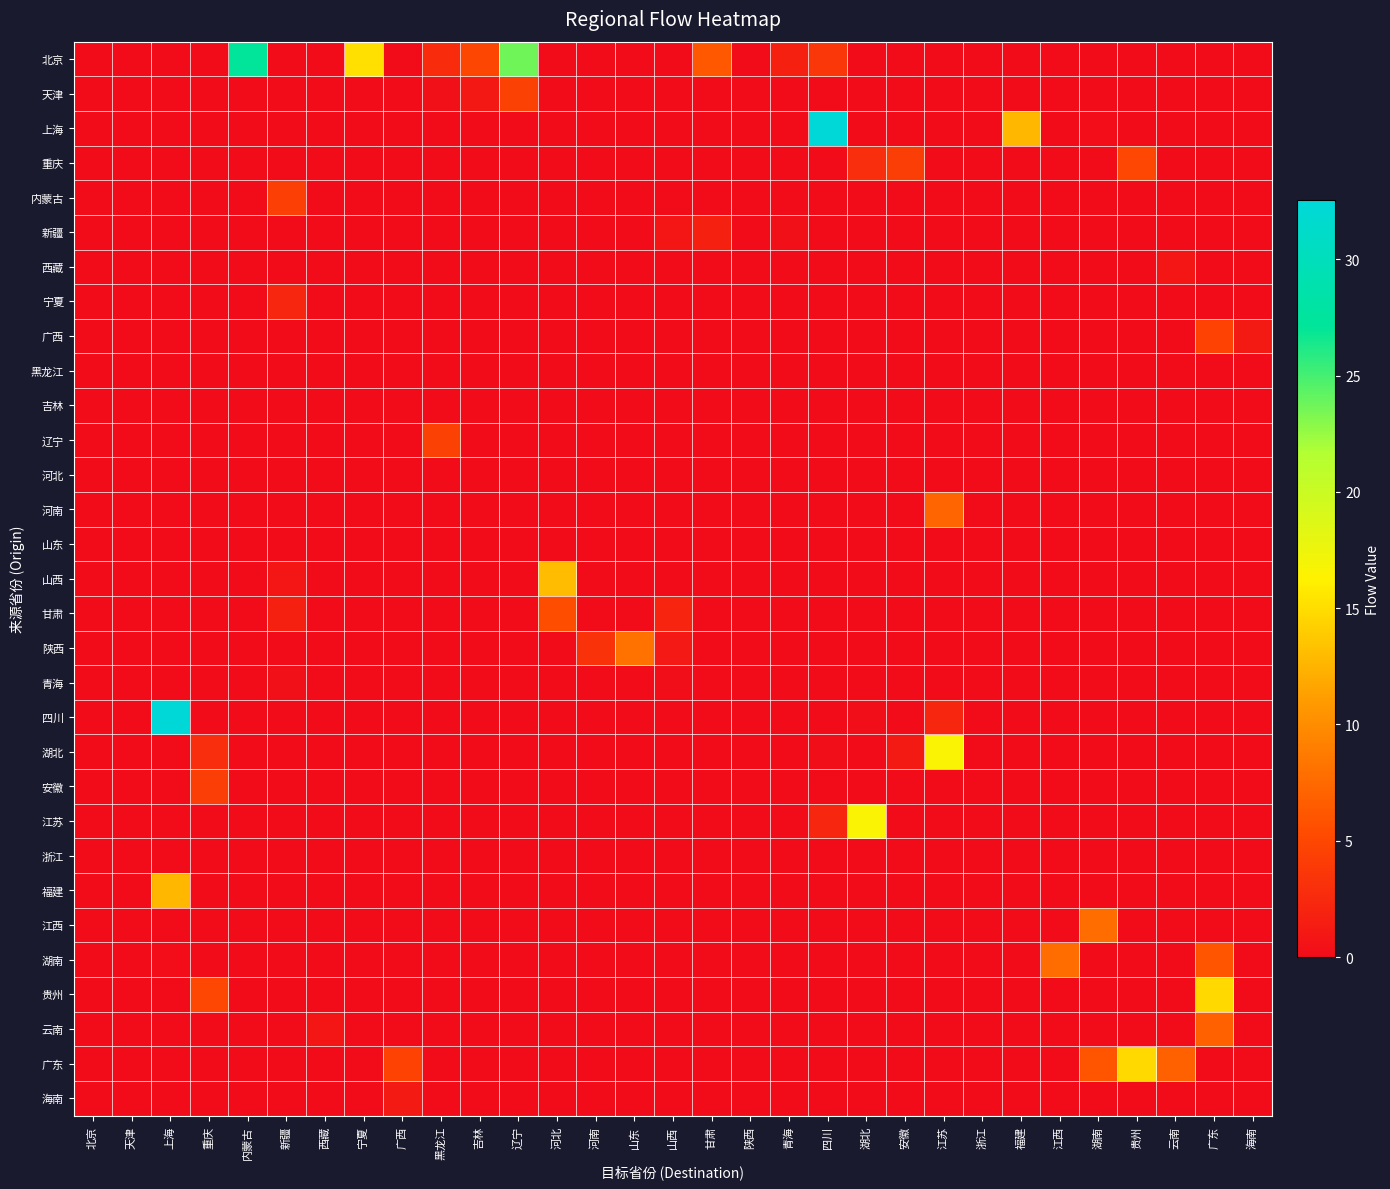

Reading right to left, list all the values displayed in this chart.

北京: 海南=0.0	广东=0.0	云南=0.0	贵州=0.0	湖南=0.0	江西=0.0	福建=0.0	浙江=0.0	江苏=0.0	安徽=0.0	湖北=0.0	四川=3.6	青海=1.8	陕西=0.0	甘肃=6.3	山西=0.0	山东=0.0	河南=0.0	河北=0.0	辽宁=23.7	吉林=4.9	黑龙江=2.8	广西=0.0	宁夏=15.2	西藏=0.0	新疆=0.0	内蒙古=27.1	重庆=0.0	上海=0.0	天津=0.0	北京=0.0
天津: 海南=0.0	广东=0.0	云南=0.0	贵州=0.0	湖南=0.0	江西=0.0	福建=0.0	浙江=0.0	江苏=0.0	安徽=0.0	湖北=0.0	四川=0.0	青海=0.0	陕西=0.0	甘肃=0.0	山西=0.0	山东=0.0	河南=0.0	河北=0.0	辽宁=4.5	吉林=1.0	黑龙江=0.3	广西=0.0	宁夏=0.0	西藏=0.0	新疆=0.0	内蒙古=0.0	重庆=0.0	上海=0.0	天津=0.0	北京=0.0
上海: 海南=0.0	广东=0.0	云南=0.0	贵州=0.0	湖南=0.1	江西=0.0	福建=12.7	浙江=0.0	江苏=0.0	安徽=0.0	湖北=0.0	四川=32.5	青海=0.0	陕西=0.0	甘肃=0.0	山西=0.0	山东=0.0	河南=0.0	河北=0.0	辽宁=0.0	吉林=0.0	黑龙江=0.0	广西=0.0	宁夏=0.0	西藏=0.0	新疆=0.0	内蒙古=0.0	重庆=0.0	上海=0.0	天津=0.0	北京=0.0
重庆: 海南=0.0	广东=0.0	云南=0.0	贵州=5.0	湖南=0.0	江西=0.0	福建=0.0	浙江=0.0	江苏=0.0	安徽=4.2	湖北=2.9	四川=0.0	青海=0.0	陕西=0.0	甘肃=0.0	山西=0.0	山东=0.0	河南=0.0	河北=0.0	辽宁=0.0	吉林=0.0	黑龙江=0.0	广西=0.0	宁夏=0.0	西藏=0.0	新疆=0.0	内蒙古=0.0	重庆=0.0	上海=0.0	天津=0.0	北京=0.0
内蒙古: 海南=0.0	广东=0.0	云南=0.0	贵州=0.0	湖南=0.0	江西=0.0	福建=0.0	浙江=0.0	江苏=0.0	安徽=0.0	湖北=0.0	四川=0.0	青海=0.0	陕西=0.0	甘肃=0.0	山西=0.0	山东=0.0	河南=0.0	河北=0.0	辽宁=0.0	吉林=0.0	黑龙江=0.0	广西=0.0	宁夏=0.0	西藏=0.0	新疆=4.3	内蒙古=0.0	重庆=0.0	上海=0.0	天津=0.0	北京=0.0
新疆: 海南=0.0	广东=0.0	云南=0.0	贵州=0.0	湖南=0.0	江西=0.0	福建=0.0	浙江=0.0	江苏=0.0	安徽=0.0	湖北=0.0	四川=0.0	青海=0.3	陕西=0.0	甘肃=1.8	山西=0.9	山东=0.0	河南=0.0	河北=0.0	辽宁=0.0	吉林=0.0	黑龙江=0.0	广西=0.0	宁夏=0.0	西藏=0.0	新疆=0.0	内蒙古=0.0	重庆=0.0	上海=0.0	天津=0.0	北京=0.0
西藏: 海南=0.0	广东=0.0	云南=0.8	贵州=0.0	湖南=0.0	江西=0.0	福建=0.0	浙江=0.0	江苏=0.0	安徽=0.0	湖北=0.0	四川=0.0	青海=0.0	陕西=0.0	甘肃=0.0	山西=0.0	山东=0.0	河南=0.0	河北=0.0	辽宁=0.0	吉林=0.0	黑龙江=0.0	广西=0.0	宁夏=0.0	西藏=0.0	新疆=0.0	内蒙古=0.0	重庆=0.0	上海=0.0	天津=0.0	北京=0.0
宁夏: 海南=0.0	广东=0.0	云南=0.0	贵州=0.0	湖南=0.0	江西=0.0	福建=0.0	浙江=0.0	江苏=0.0	安徽=0.0	湖北=0.0	四川=0.0	青海=0.0	陕西=0.0	甘肃=0.0	山西=0.0	山东=0.0	河南=0.0	河北=0.0	辽宁=0.0	吉林=0.0	黑龙江=0.0	广西=0.0	宁夏=0.0	西藏=0.0	新疆=2.2	内蒙古=0.0	重庆=0.0	上海=0.0	天津=0.0	北京=0.0
广西: 海南=1.2	广东=4.6	云南=0.0	贵州=0.0	湖南=0.0	江西=0.0	福建=0.0	浙江=0.0	江苏=0.0	安徽=0.0	湖北=0.0	四川=0.0	青海=0.0	陕西=0.0	甘肃=0.0	山西=0.0	山东=0.0	河南=0.0	河北=0.0	辽宁=0.0	吉林=0.0	黑龙江=0.0	广西=0.0	宁夏=0.0	西藏=0.0	新疆=0.0	内蒙古=0.0	重庆=0.0	上海=0.0	天津=0.0	北京=0.0
黑龙江: 海南=0.0	广东=0.0	云南=0.0	贵州=0.0	湖南=0.0	江西=0.0	福建=0.0	浙江=0.0	江苏=0.0	安徽=0.0	湖北=0.0	四川=0.0	青海=0.0	陕西=0.0	甘肃=0.0	山西=0.0	山东=0.0	河南=0.0	河北=0.0	辽宁=0.0	吉林=0.0	黑龙江=0.0	广西=0.0	宁夏=0.0	西藏=0.0	新疆=0.0	内蒙古=0.0	重庆=0.0	上海=0.0	天津=0.0	北京=0.0
吉林: 海南=0.0	广东=0.0	云南=0.0	贵州=0.0	湖南=0.0	江西=0.0	福建=0.0	浙江=0.0	江苏=0.0	安徽=0.0	湖北=0.0	四川=0.0	青海=0.0	陕西=0.0	甘肃=0.0	山西=0.0	山东=0.0	河南=0.0	河北=0.0	辽宁=0.0	吉林=0.0	黑龙江=0.0	广西=0.0	宁夏=0.0	西藏=0.0	新疆=0.0	内蒙古=0.0	重庆=0.0	上海=0.0	天津=0.0	北京=0.0
辽宁: 海南=0.0	广东=0.0	云南=0.0	贵州=0.0	湖南=0.0	江西=0.0	福建=0.0	浙江=0.0	江苏=0.0	安徽=0.0	湖北=0.0	四川=0.0	青海=0.0	陕西=0.0	甘肃=0.0	山西=0.0	山东=0.0	河南=0.0	河北=0.0	辽宁=0.0	吉林=0.0	黑龙江=4.5	广西=0.0	宁夏=0.0	西藏=0.0	新疆=0.0	内蒙古=0.0	重庆=0.0	上海=0.0	天津=0.0	北京=0.0
河北: 海南=0.0	广东=0.0	云南=0.0	贵州=0.0	湖南=0.0	江西=0.0	福建=0.0	浙江=0.0	江苏=0.0	安徽=0.0	湖北=0.0	四川=0.0	青海=0.0	陕西=0.0	甘肃=0.0	山西=0.0	山东=0.0	河南=0.0	河北=0.0	辽宁=0.0	吉林=0.0	黑龙江=0.0	广西=0.0	宁夏=0.0	西藏=0.0	新疆=0.0	内蒙古=0.0	重庆=0.0	上海=0.0	天津=0.0	北京=0.0
河南: 海南=0.0	广东=0.0	云南=0.0	贵州=0.0	湖南=0.0	江西=0.0	福建=0.0	浙江=0.0	江苏=7.2	安徽=0.0	湖北=0.0	四川=0.0	青海=0.0	陕西=0.0	甘肃=0.0	山西=0.0	山东=0.0	河南=0.0	河北=0.0	辽宁=0.0	吉林=0.0	黑龙江=0.0	广西=0.0	宁夏=0.0	西藏=0.0	新疆=0.0	内蒙古=0.0	重庆=0.0	上海=0.0	天津=0.0	北京=0.0
山东: 海南=0.0	广东=0.0	云南=0.0	贵州=0.0	湖南=0.0	江西=0.0	福建=0.0	浙江=0.0	江苏=0.0	安徽=0.0	湖北=0.0	四川=0.0	青海=0.0	陕西=0.0	甘肃=0.0	山西=0.0	山东=0.0	河南=0.0	河北=0.0	辽宁=0.0	吉林=0.0	黑龙江=0.0	广西=0.0	宁夏=0.0	西藏=0.0	新疆=0.0	内蒙古=0.0	重庆=0.0	上海=0.0	天津=0.0	北京=0.0
山西: 海南=0.0	广东=0.0	云南=0.0	贵州=0.0	湖南=0.0	江西=0.0	福建=0.0	浙江=0.0	江苏=0.0	安徽=0.0	湖北=0.0	四川=0.0	青海=0.0	陕西=0.0	甘肃=0.0	山西=0.0	山东=0.0	河南=0.0	河北=13.0	辽宁=0.0	吉林=0.0	黑龙江=0.0	广西=0.0	宁夏=0.0	西藏=0.0	新疆=0.9	内蒙古=0.0	重庆=0.0	上海=0.0	天津=0.0	北京=0.0
甘肃: 海南=0.0	广东=0.0	云南=0.0	贵州=0.0	湖南=0.0	江西=0.0	福建=0.0	浙江=0.0	江苏=0.0	安徽=0.0	湖北=0.0	四川=0.0	青海=0.0	陕西=0.0	甘肃=0.0	山西=2.0	山东=0.0	河南=0.0	河北=5.5	辽宁=0.0	吉林=0.0	黑龙江=0.0	广西=0.0	宁夏=0.0	西藏=0.0	新疆=1.8	内蒙古=0.0	重庆=0.0	上海=0.0	天津=0.0	北京=0.0
陕西: 海南=0.0	广东=0.0	云南=0.0	贵州=0.0	湖南=0.0	江西=0.0	福建=0.0	浙江=0.0	江苏=0.0	安徽=0.0	湖北=0.0	四川=0.0	青海=0.0	陕西=0.0	甘肃=0.0	山西=1.1	山东=8.1	河南=3.3	河北=0.0	辽宁=0.0	吉林=0.0	黑龙江=0.0	广西=0.0	宁夏=0.0	西藏=0.0	新疆=0.0	内蒙古=0.0	重庆=0.0	上海=0.0	天津=0.0	北京=0.0
青海: 海南=0.0	广东=0.0	云南=0.0	贵州=0.0	湖南=0.0	江西=0.0	福建=0.0	浙江=0.0	江苏=0.0	安徽=0.0	湖北=0.0	四川=0.0	青海=0.0	陕西=0.0	甘肃=0.0	山西=0.2	山东=0.0	河南=0.0	河北=0.0	辽宁=0.0	吉林=0.0	黑龙江=0.0	广西=0.0	宁夏=0.0	西藏=0.0	新疆=0.3	内蒙古=0.0	重庆=0.0	上海=0.0	天津=0.0	北京=0.0
四川: 海南=0.0	广东=0.0	云南=0.0	贵州=0.0	湖南=0.0	江西=0.0	福建=0.0	浙江=0.0	江苏=2.3	安徽=0.0	湖北=0.2	四川=0.0	青海=0.0	陕西=0.0	甘肃=0.0	山西=0.0	山东=0.0	河南=0.0	河北=0.0	辽宁=0.0	吉林=0.0	黑龙江=0.0	广西=0.0	宁夏=0.0	西藏=0.0	新疆=0.0	内蒙古=0.0	重庆=0.0	上海=32.5	天津=0.0	北京=0.0
湖北: 海南=0.0	广东=0.0	云南=0.0	贵州=0.0	湖南=0.0	江西=0.0	福建=0.0	浙江=0.0	江苏=16.7	安徽=1.2	湖北=0.0	四川=0.2	青海=0.0	陕西=0.0	甘肃=0.0	山西=0.0	山东=0.0	河南=0.0	河北=0.0	辽宁=0.0	吉林=0.0	黑龙江=0.0	广西=0.0	宁夏=0.0	西藏=0.0	新疆=0.0	内蒙古=0.0	重庆=2.9	上海=0.0	天津=0.0	北京=0.0
安徽: 海南=0.0	广东=0.0	云南=0.0	贵州=0.0	湖南=0.0	江西=0.0	福建=0.0	浙江=0.0	江苏=0.0	安徽=0.0	湖北=0.0	四川=0.0	青海=0.0	陕西=0.0	甘肃=0.0	山西=0.0	山东=0.0	河南=0.0	河北=0.0	辽宁=0.0	吉林=0.0	黑龙江=0.0	广西=0.0	宁夏=0.0	西藏=0.0	新疆=0.0	内蒙古=0.0	重庆=4.2	上海=0.0	天津=0.0	北京=0.0
江苏: 海南=0.0	广东=0.0	云南=0.0	贵州=0.0	湖南=0.0	江西=0.0	福建=0.0	浙江=0.0	江苏=0.0	安徽=0.0	湖北=16.7	四川=2.3	青海=0.0	陕西=0.0	甘肃=0.0	山西=0.0	山东=0.0	河南=0.0	河北=0.0	辽宁=0.0	吉林=0.0	黑龙江=0.0	广西=0.0	宁夏=0.0	西藏=0.0	新疆=0.0	内蒙古=0.0	重庆=0.0	上海=0.0	天津=0.0	北京=0.0
浙江: 海南=0.0	广东=0.0	云南=0.0	贵州=0.0	湖南=0.0	江西=0.0	福建=0.0	浙江=0.0	江苏=0.0	安徽=0.0	湖北=0.0	四川=0.0	青海=0.0	陕西=0.0	甘肃=0.0	山西=0.0	山东=0.0	河南=0.0	河北=0.0	辽宁=0.0	吉林=0.0	黑龙江=0.0	广西=0.0	宁夏=0.0	西藏=0.0	新疆=0.0	内蒙古=0.0	重庆=0.0	上海=0.0	天津=0.0	北京=0.0
福建: 海南=0.0	广东=0.0	云南=0.0	贵州=0.0	湖南=0.0	江西=0.0	福建=0.0	浙江=0.0	江苏=0.0	安徽=0.0	湖北=0.0	四川=0.0	青海=0.0	陕西=0.0	甘肃=0.0	山西=0.0	山东=0.0	河南=0.0	河北=0.0	辽宁=0.0	吉林=0.0	黑龙江=0.0	广西=0.0	宁夏=0.0	西藏=0.0	新疆=0.0	内蒙古=0.0	重庆=0.0	上海=12.7	天津=0.0	北京=0.0
江西: 海南=0.0	广东=0.0	云南=0.0	贵州=0.0	湖南=7.8	江西=0.0	福建=0.0	浙江=0.0	江苏=0.0	安徽=0.0	湖北=0.0	四川=0.0	青海=0.0	陕西=0.0	甘肃=0.0	山西=0.0	山东=0.0	河南=0.0	河北=0.0	辽宁=0.0	吉林=0.0	黑龙江=0.0	广西=0.0	宁夏=0.0	西藏=0.0	新疆=0.0	内蒙古=0.0	重庆=0.0	上海=0.0	天津=0.0	北京=0.0
湖南: 海南=0.0	广东=6.1	云南=0.0	贵州=0.0	湖南=0.0	江西=7.8	福建=0.0	浙江=0.0	江苏=0.0	安徽=0.0	湖北=0.0	四川=0.0	青海=0.0	陕西=0.0	甘肃=0.0	山西=0.0	山东=0.0	河南=0.0	河北=0.0	辽宁=0.0	吉林=0.0	黑龙江=0.0	广西=0.0	宁夏=0.0	西藏=0.0	新疆=0.0	内蒙古=0.0	重庆=0.0	上海=0.1	天津=0.0	北京=0.0
贵州: 海南=0.0	广东=14.8	云南=0.0	贵州=0.0	湖南=0.0	江西=0.0	福建=0.0	浙江=0.0	江苏=0.0	安徽=0.0	湖北=0.0	四川=0.0	青海=0.0	陕西=0.0	甘肃=0.0	山西=0.0	山东=0.0	河南=0.0	河北=0.0	辽宁=0.0	吉林=0.0	黑龙江=0.0	广西=0.0	宁夏=0.0	西藏=0.0	新疆=0.0	内蒙古=0.0	重庆=5.0	上海=0.0	天津=0.0	北京=0.0
云南: 海南=0.0	广东=6.9	云南=0.0	贵州=0.0	湖南=0.0	江西=0.0	福建=0.0	浙江=0.0	江苏=0.0	安徽=0.0	湖北=0.0	四川=0.0	青海=0.0	陕西=0.0	甘肃=0.0	山西=0.0	山东=0.0	河南=0.0	河北=0.0	辽宁=0.0	吉林=0.0	黑龙江=0.0	广西=0.0	宁夏=0.0	西藏=0.8	新疆=0.0	内蒙古=0.0	重庆=0.0	上海=0.0	天津=0.0	北京=0.0
广东: 海南=0.0	广东=0.0	云南=6.9	贵州=14.8	湖南=6.1	江西=0.0	福建=0.0	浙江=0.0	江苏=0.0	安徽=0.0	湖北=0.0	四川=0.0	青海=0.0	陕西=0.0	甘肃=0.0	山西=0.0	山东=0.0	河南=0.0	河北=0.0	辽宁=0.0	吉林=0.0	黑龙江=0.0	广西=4.6	宁夏=0.0	西藏=0.0	新疆=0.0	内蒙古=0.0	重庆=0.0	上海=0.0	天津=0.0	北京=0.0
海南: 海南=0.0	广东=0.0	云南=0.0	贵州=0.0	湖南=0.0	江西=0.0	福建=0.0	浙江=0.0	江苏=0.0	安徽=0.0	湖北=0.0	四川=0.0	青海=0.0	陕西=0.0	甘肃=0.0	山西=0.0	山东=0.0	河南=0.0	河北=0.0	辽宁=0.0	吉林=0.0	黑龙江=0.0	广西=1.2	宁夏=0.0	西藏=0.0	新疆=0.0	内蒙古=0.0	重庆=0.0	上海=0.0	天津=0.0	北京=0.0